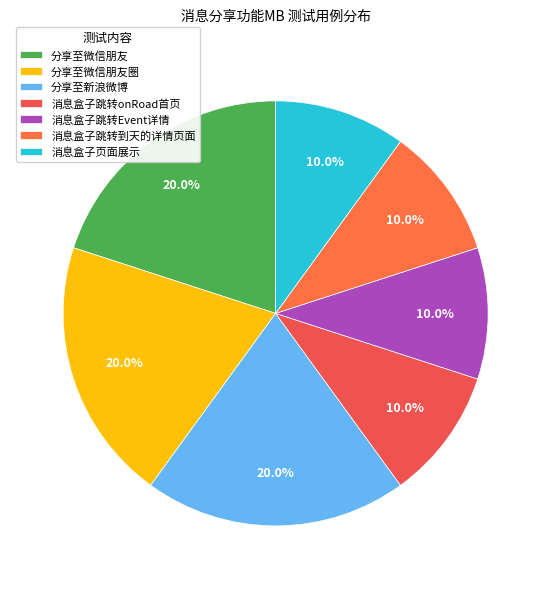

What is the ratio of the value at 消息盒子页面展示 to the value at 消息盒子跳转到天的详情页面?

1.0